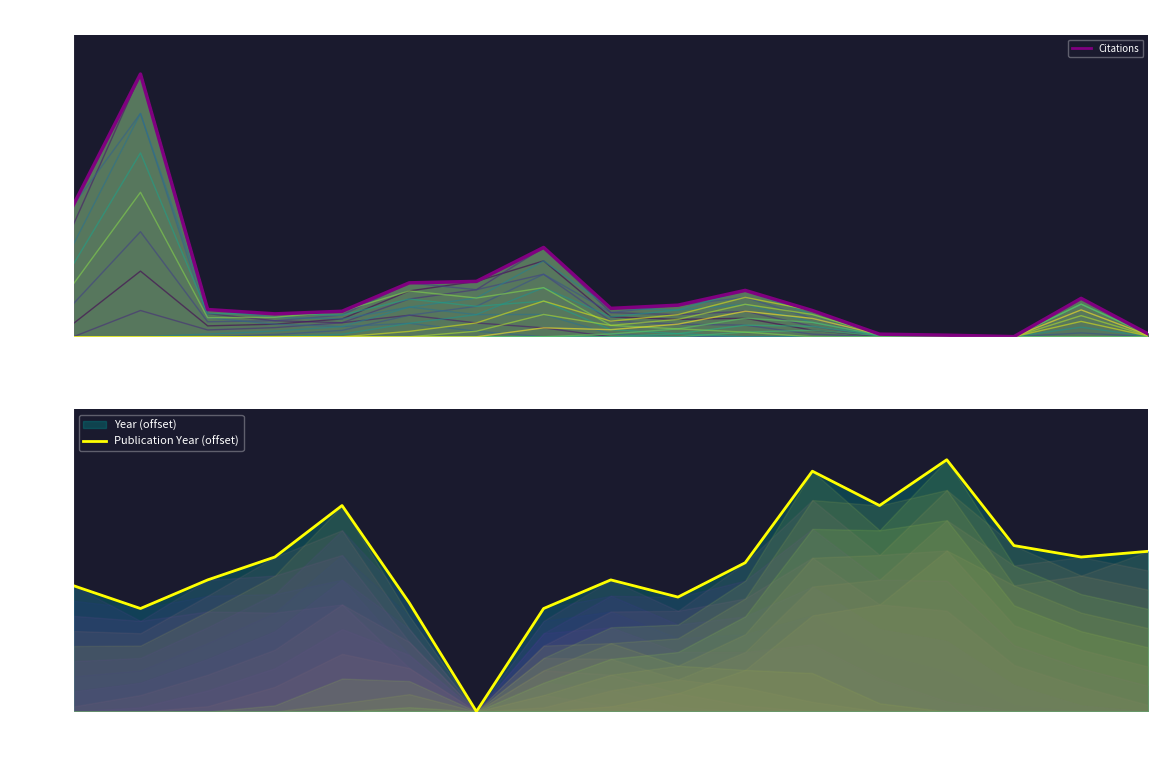

True or false: Publication Year (offset) has a value of 27.0 at 16.

True